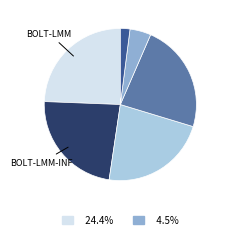

Is there a majority slice in this chart?

No